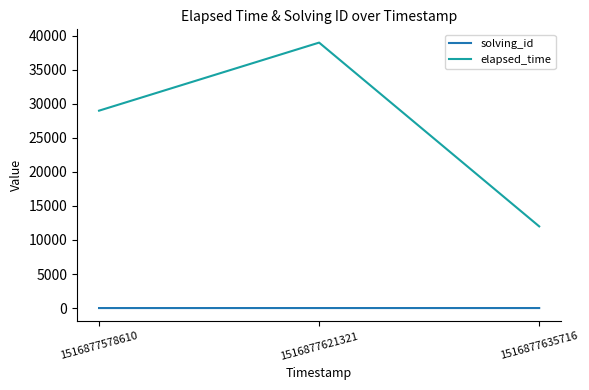

Between 1516877578610 and 1516877621321, which series saw the biggest shift?

elapsed_time